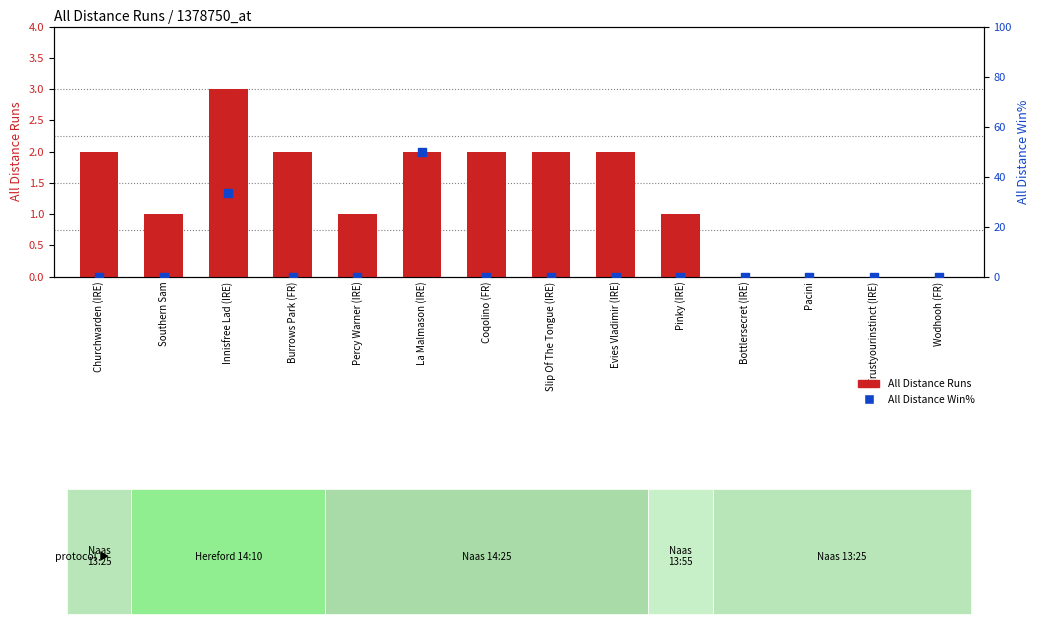

Which series reaches the minimum Y coordinate?

All Distance Runs